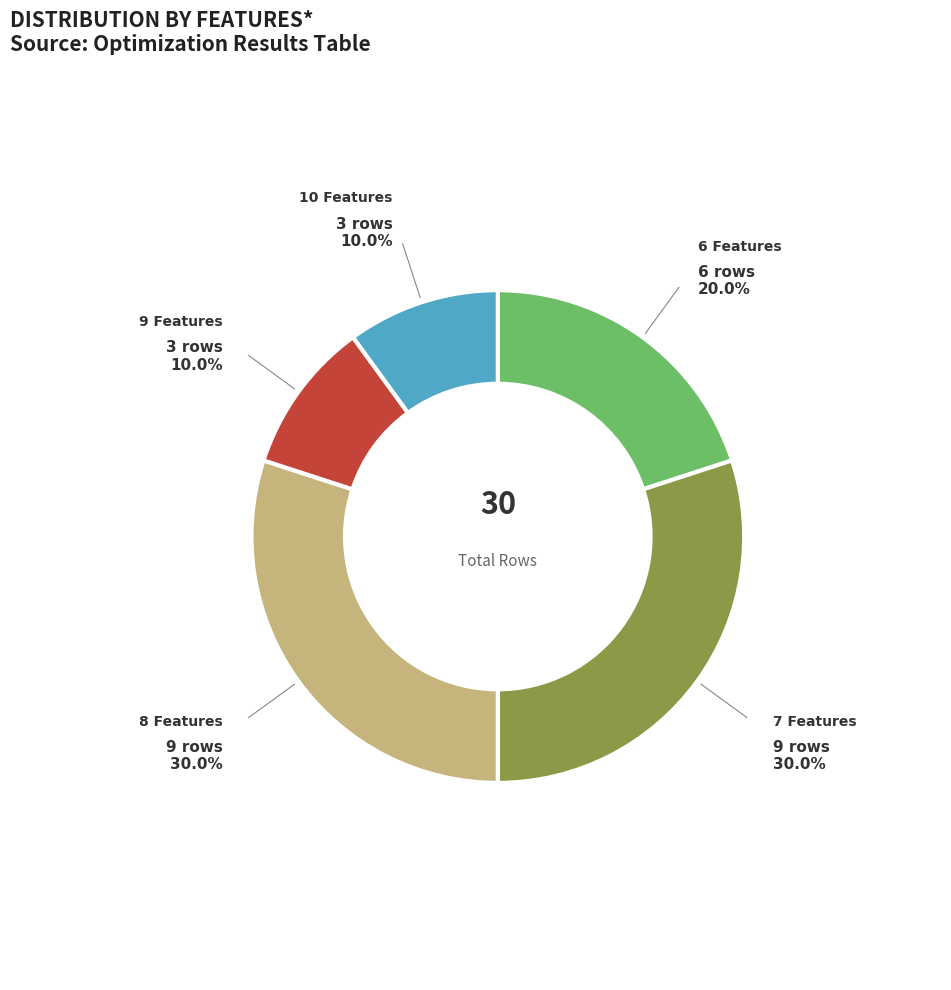

Does 6 Features represent more than half of the total?

No